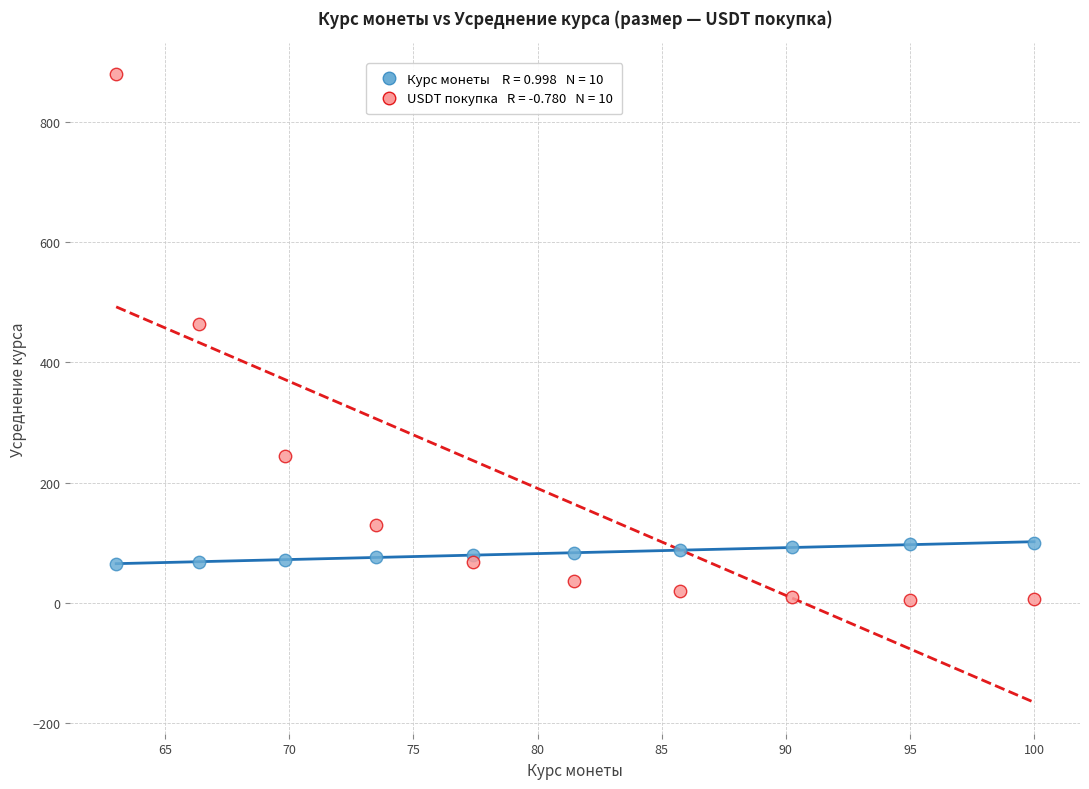

Across all series, what Y value is closest to 442?

463.3